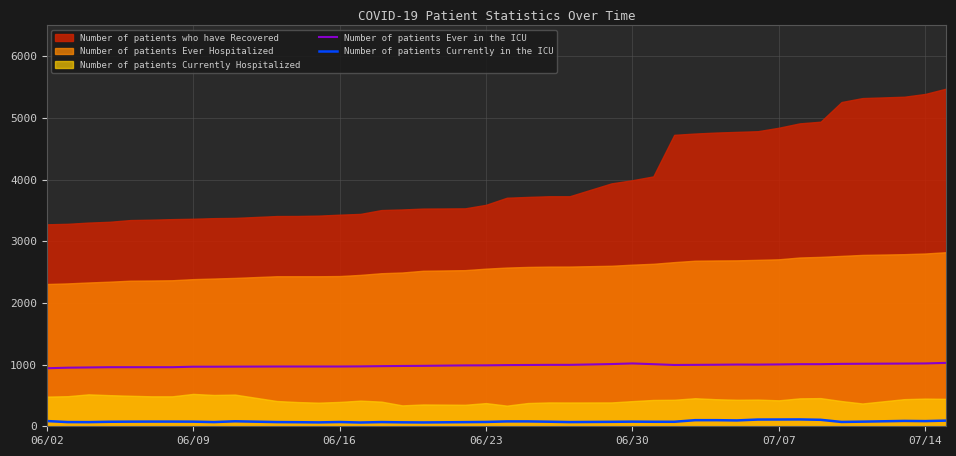

What is the maximum value for Number of patients Ever in the ICU?

1028